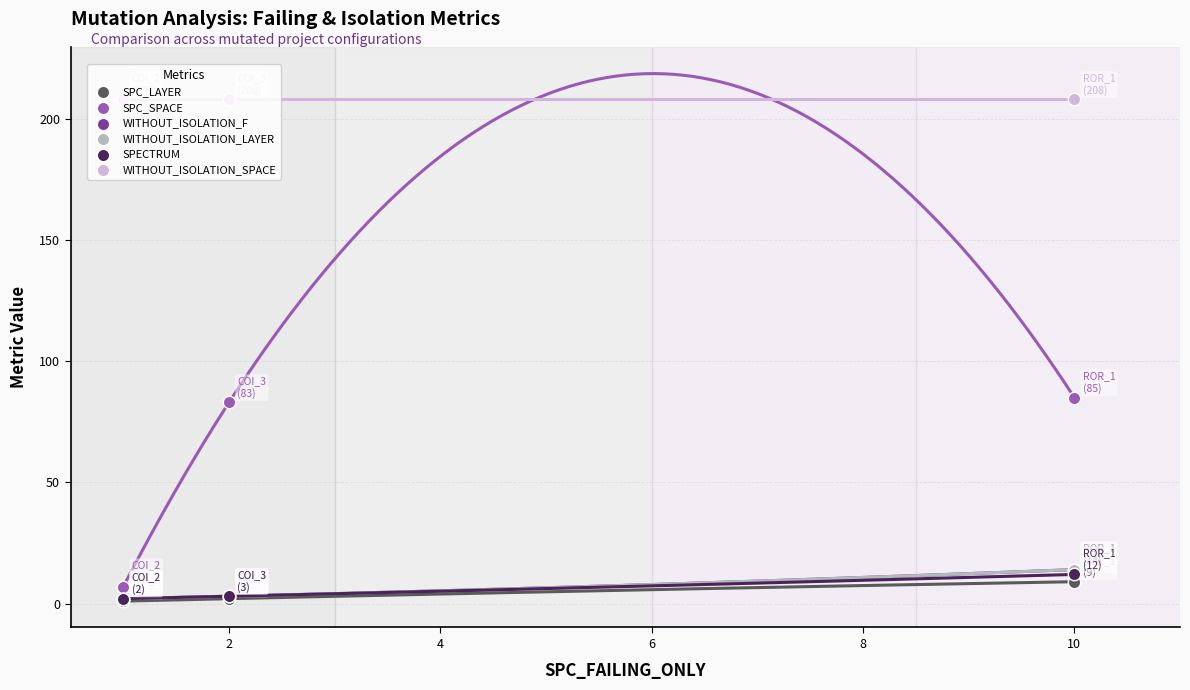

Which series reaches the minimum Y coordinate?

SPC_LAYER